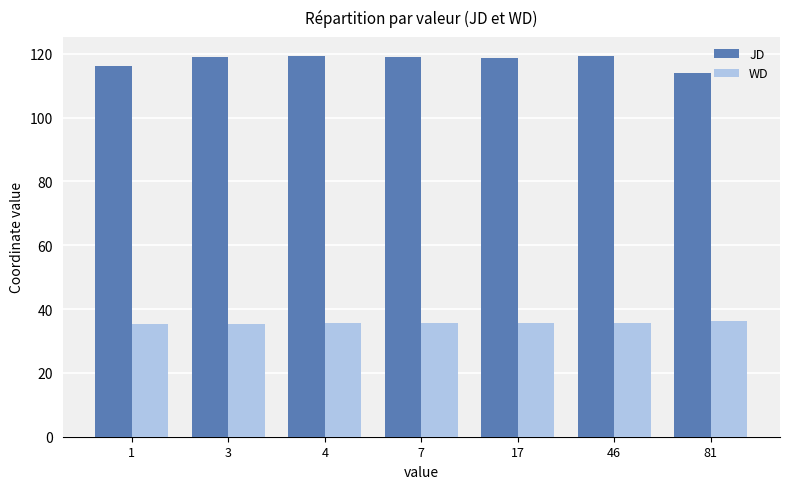

At how many categories does at least one series exceed 89?

7